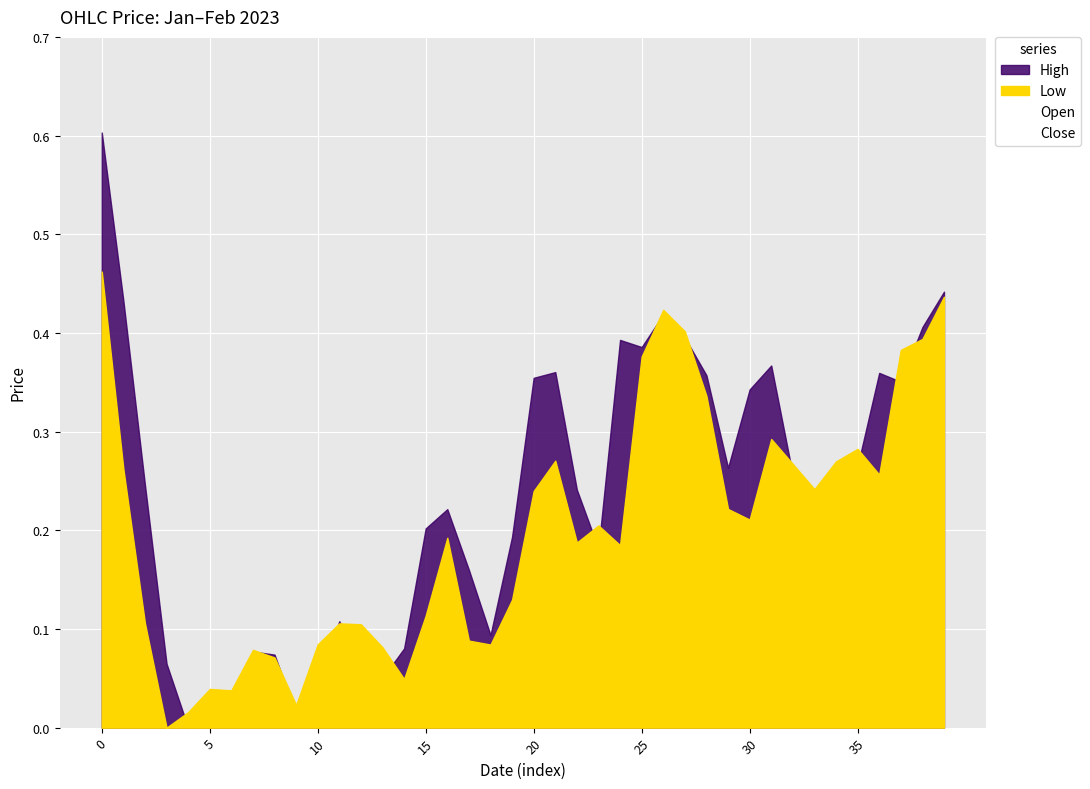

Which series has the largest range (max minus min)?

Open